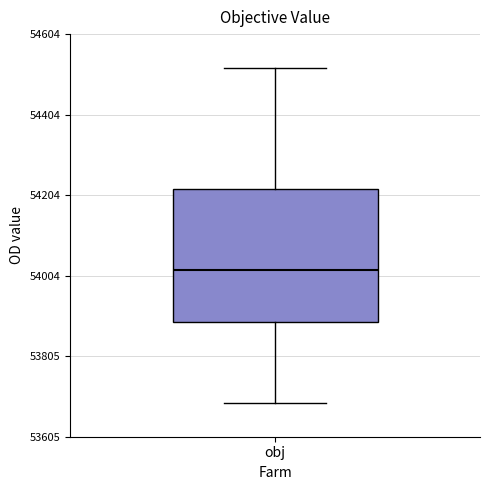

Read this box plot against the y-axis: the position of the median line, the range covered by the box, and the ends of both whiskers. The values are not printed on the chart, so give them approximately, as read against the axis.

median 54020, box 53880 to 54220, whiskers 53680 to 54520